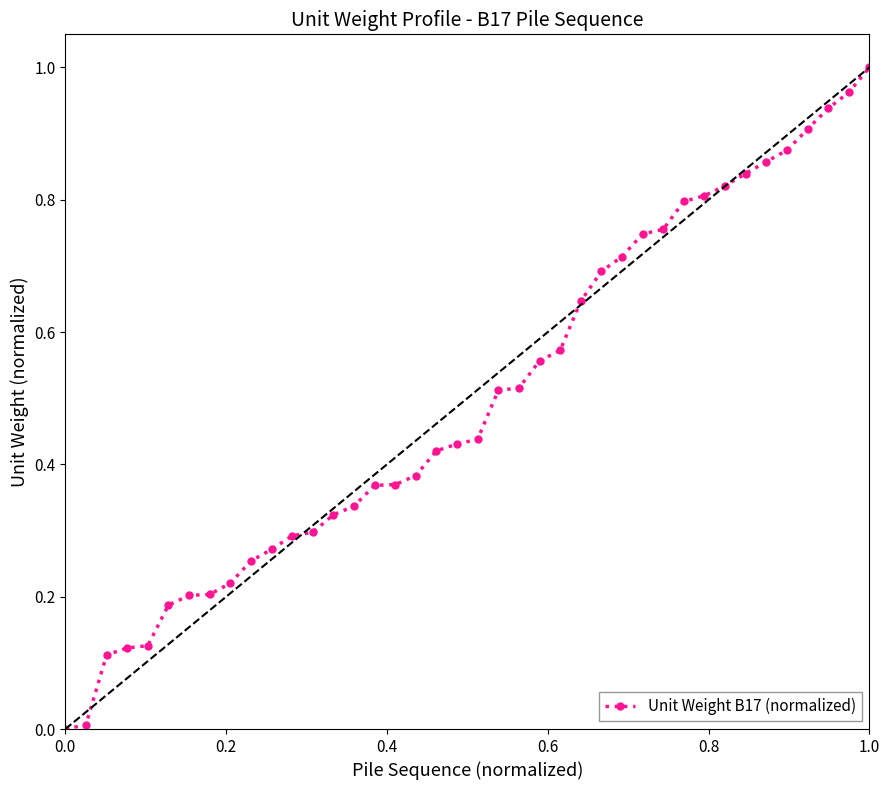

What is the sum of all values?

19.9